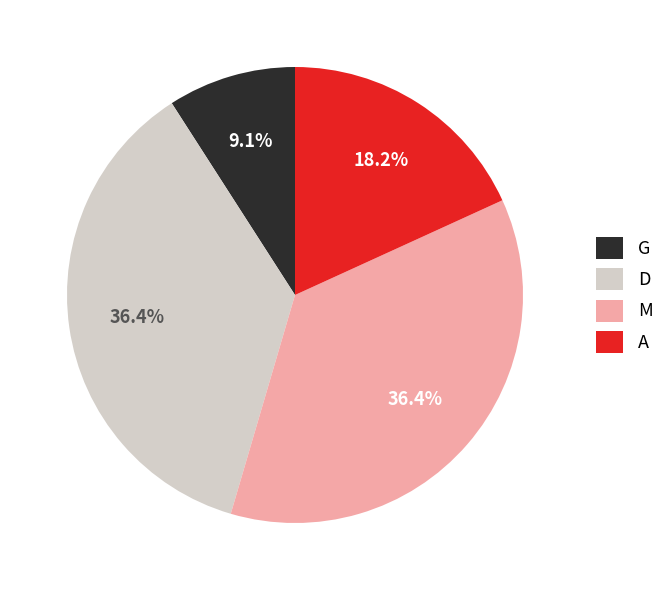

How many slices are in this pie chart?

4